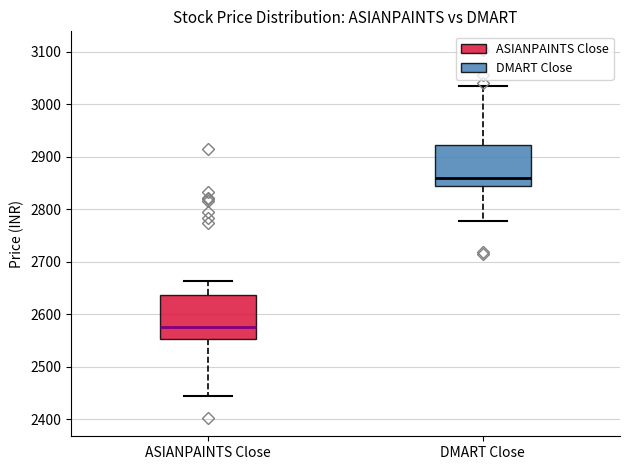

Reading left to right, transcribe this box plot: for each box, give where its median line is, the range the box spans, and where its two whiskers end, as read against the y-axis. The values are not printed on the chart, so give them approximately, as read against the axis.

ASIANPAINTS Close: median 2580, box 2550 to 2640, whiskers 2440 to 2660
DMART Close: median 2860, box 2840 to 2920, whiskers 2780 to 3030